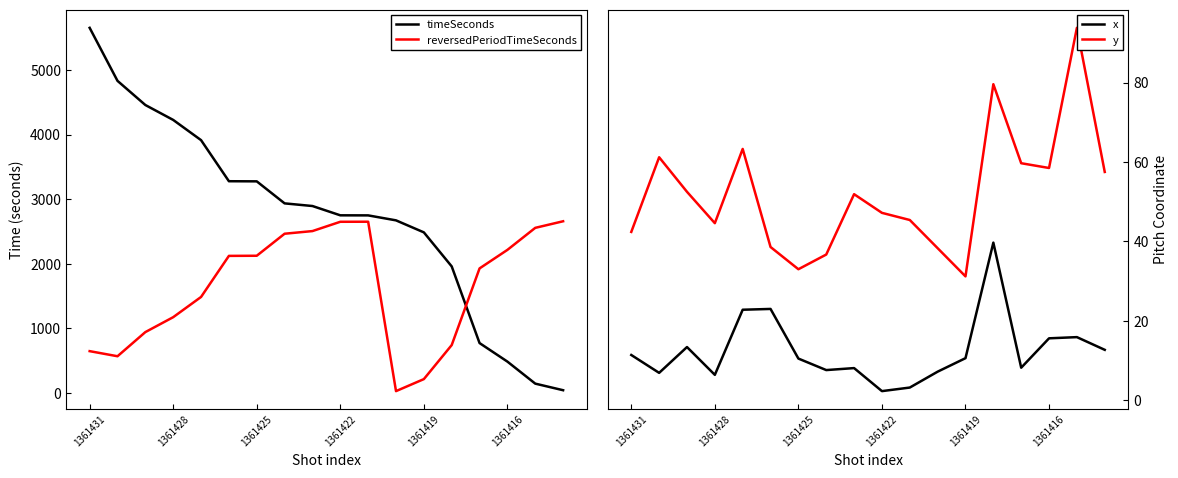

What is the highest value of the y series?

93.8